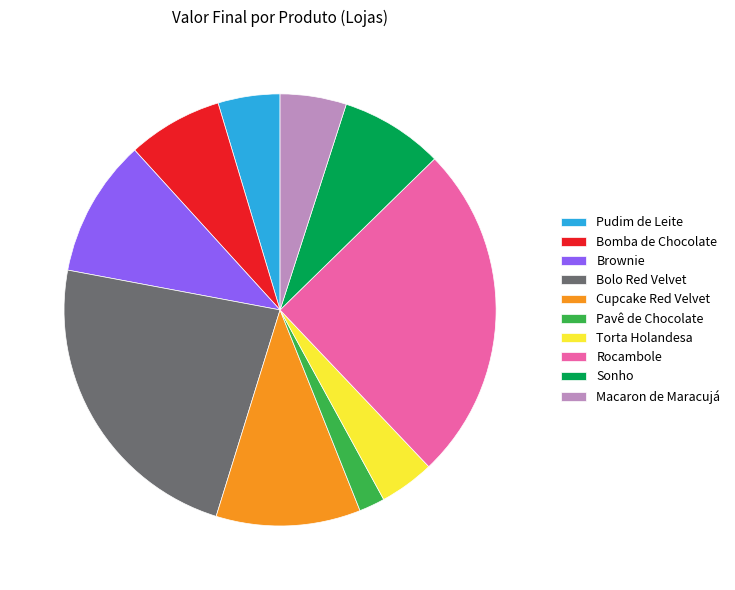

Is the sum of Bomba de Chocolate and Sonho greater than half?

No